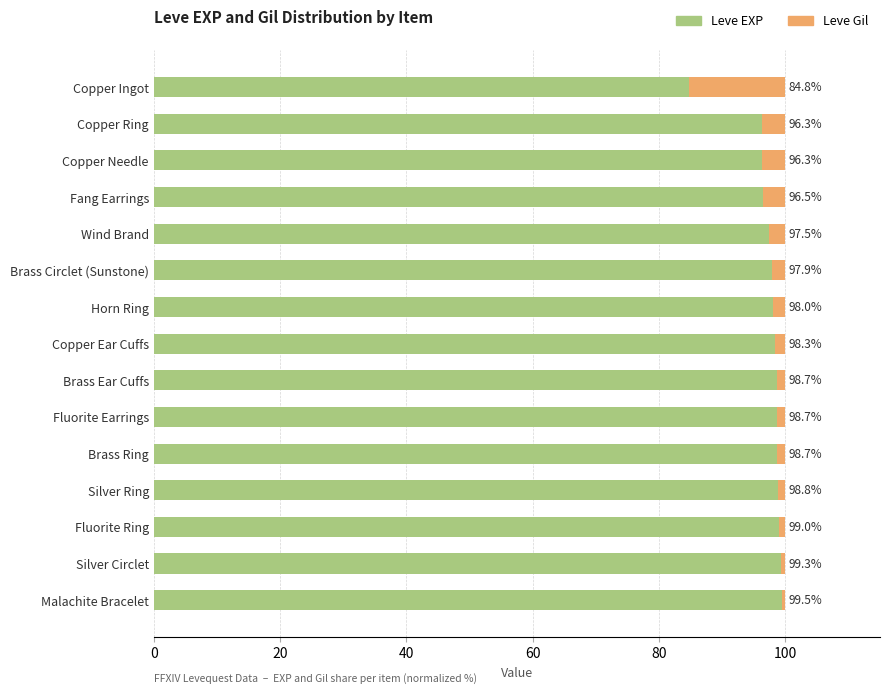

What is the difference between the second highest and minimum values in the Leve EXP series?

14.5